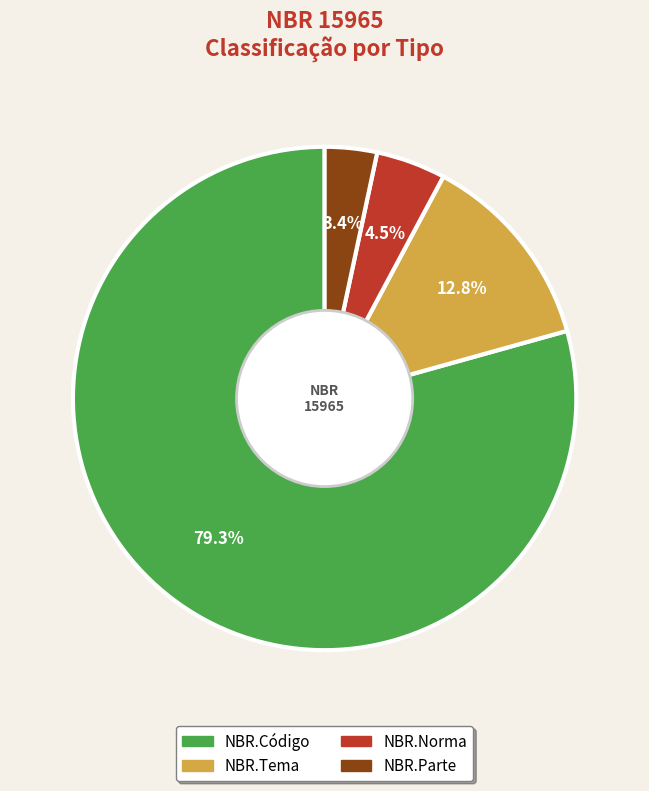

Which slice is the smallest?

NBR.Parte